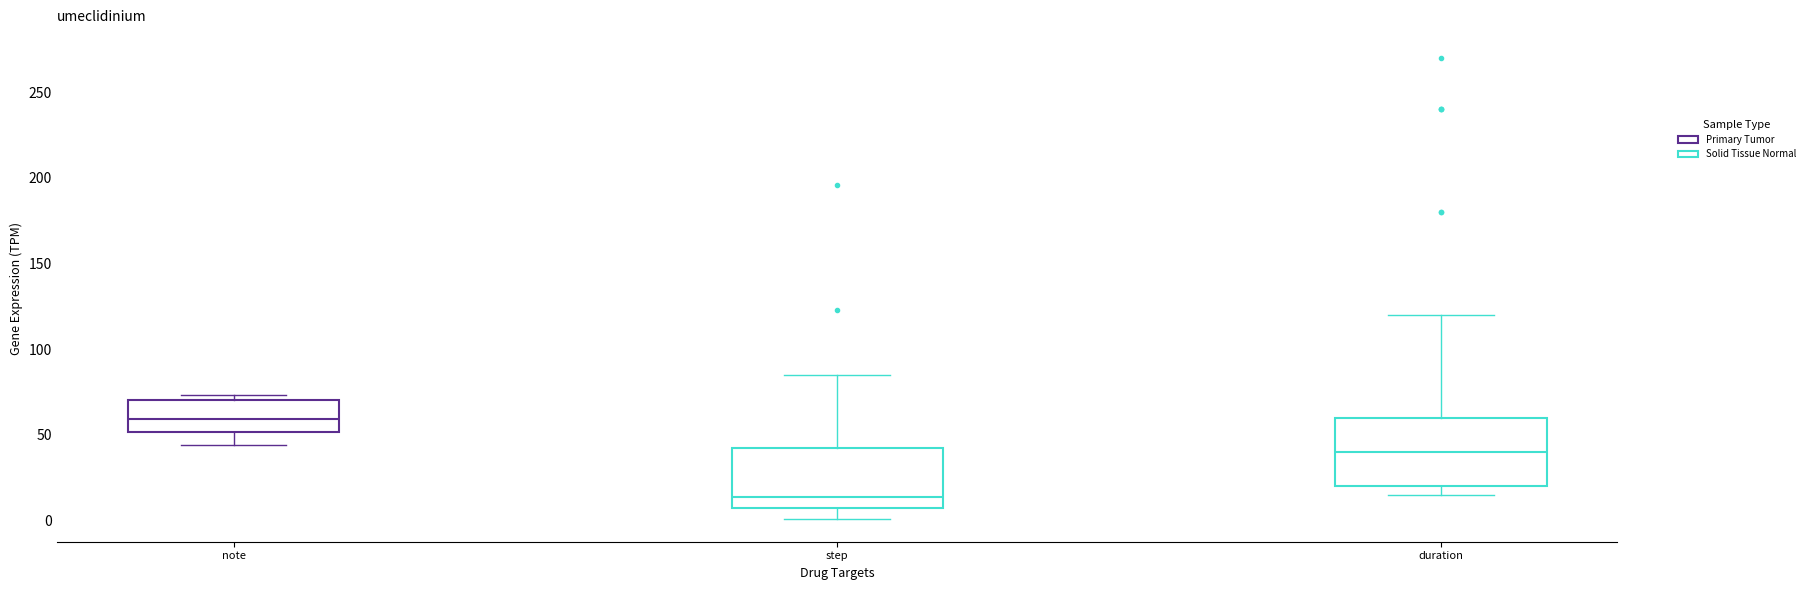

Which box has the lowest median line?

step